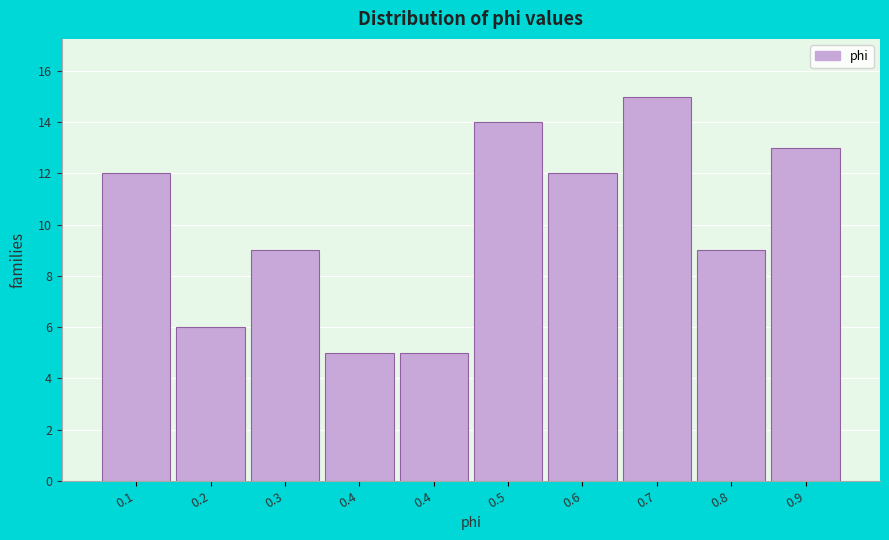

How many values are below 12?

5